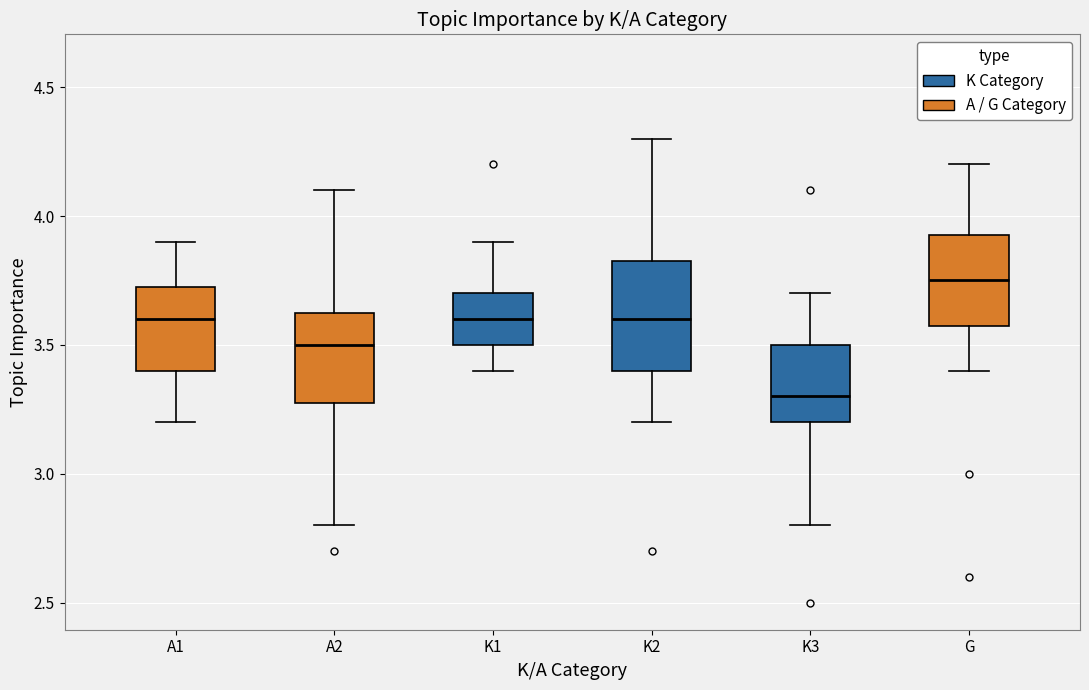

Reading left to right, read every box against the y-axis: the position of its median line, the range the box covers, and the ends of its whiskers. The values are not printed on the chart, so give them approximately, as read against the axis.

A1: median 3.60, box 3.40 to 3.75, whiskers 3.20 to 3.90
A2: median 3.50, box 3.30 to 3.65, whiskers 2.80 to 4.10
K1: median 3.60, box 3.50 to 3.70, whiskers 3.40 to 3.90
K2: median 3.60, box 3.40 to 3.85, whiskers 3.20 to 4.30
K3: median 3.30, box 3.20 to 3.50, whiskers 2.80 to 3.70
G: median 3.75, box 3.60 to 3.95, whiskers 3.40 to 4.20